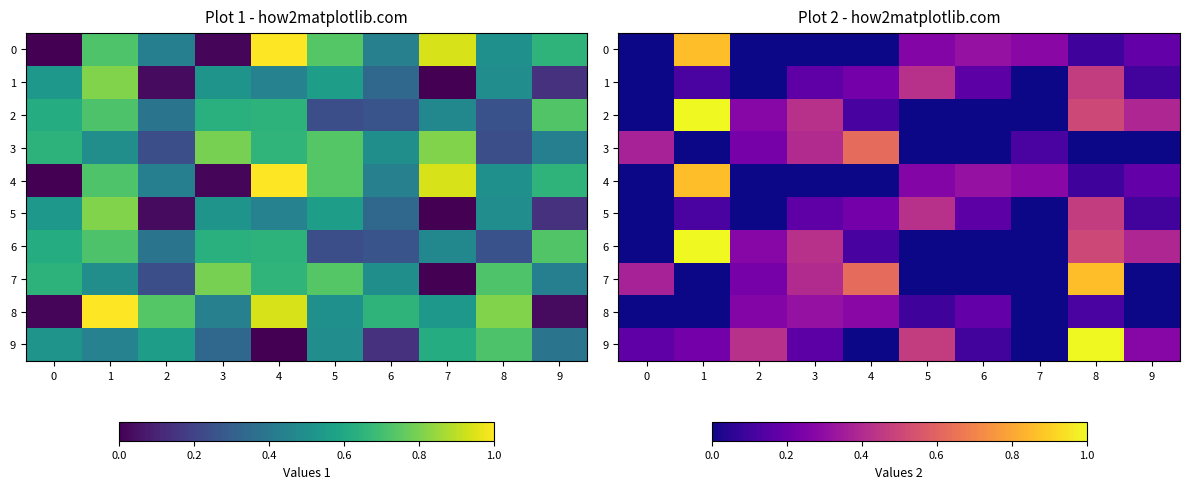

The value of 1 at 6 is 0.2. True or false?

True